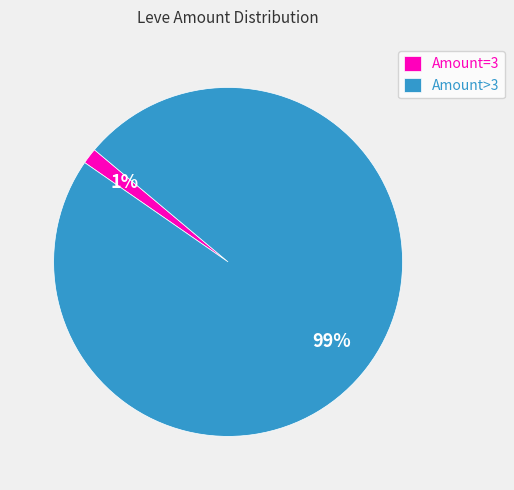

Rank the categories by value from lowest to highest.

Amount=3, Amount>3